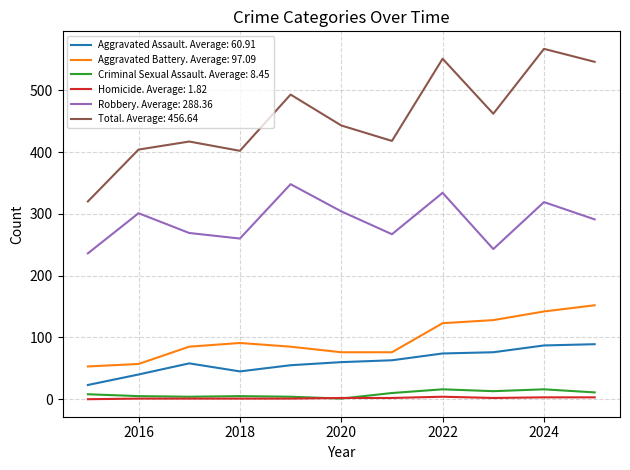

Which series has the widest spread of values?

Total. Average: 456.64